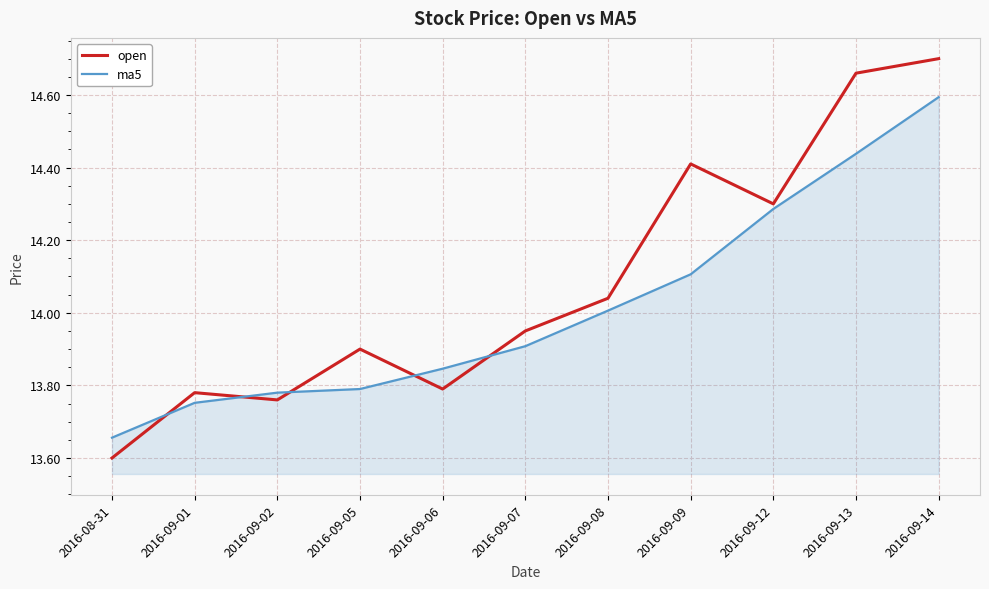

True or false: open has a value of 19.3 at 2016-09-07.

False